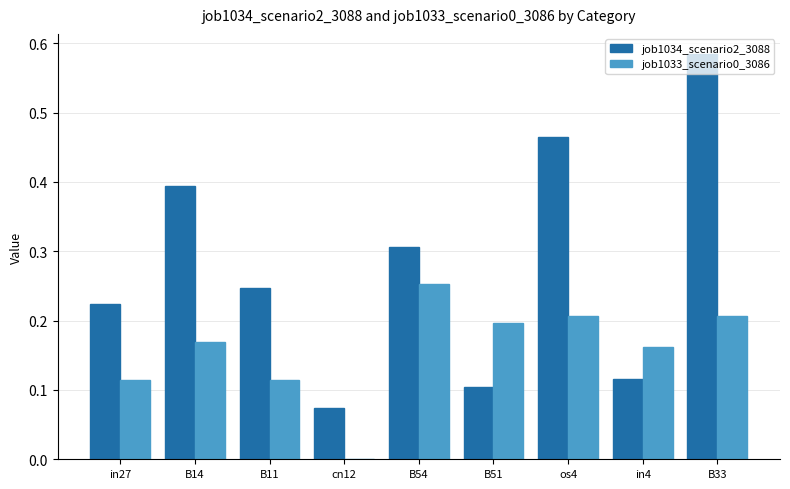

Which label corresponds to the largest value in the chart?

B33